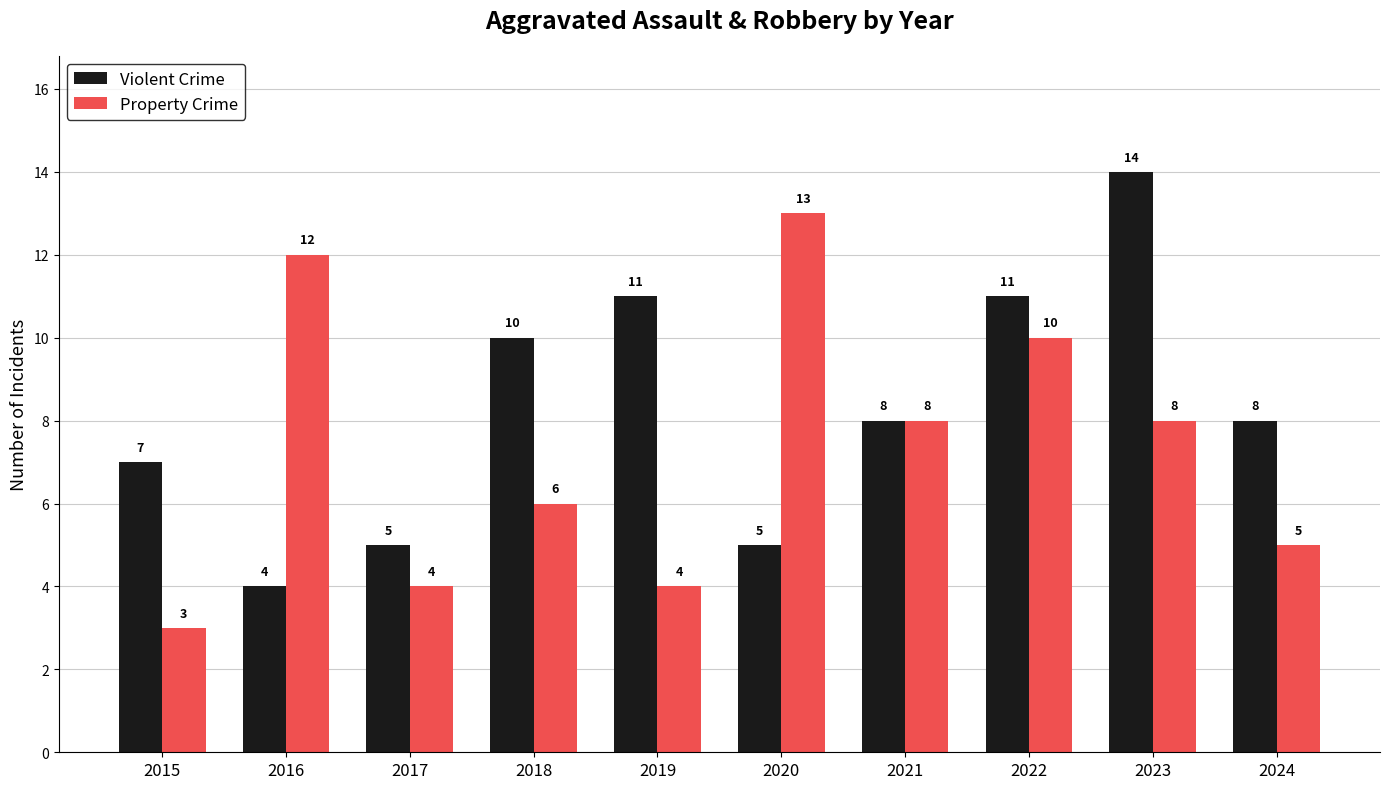

Is the value of Property Crime at 2015 greater than the value of Violent Crime at 2021?

No